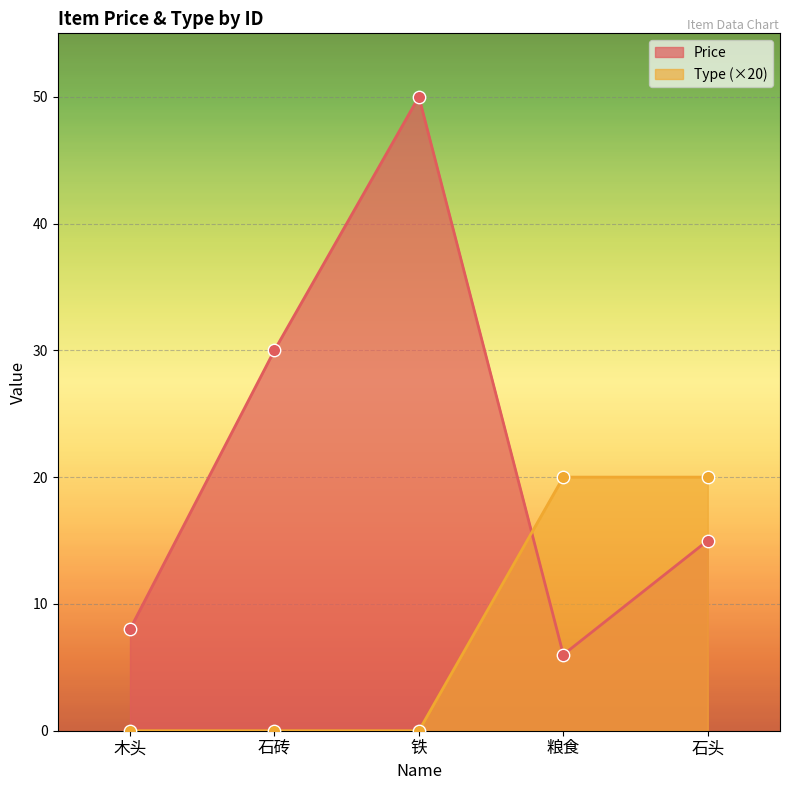

At how many categories does at least one series exceed 32?

1